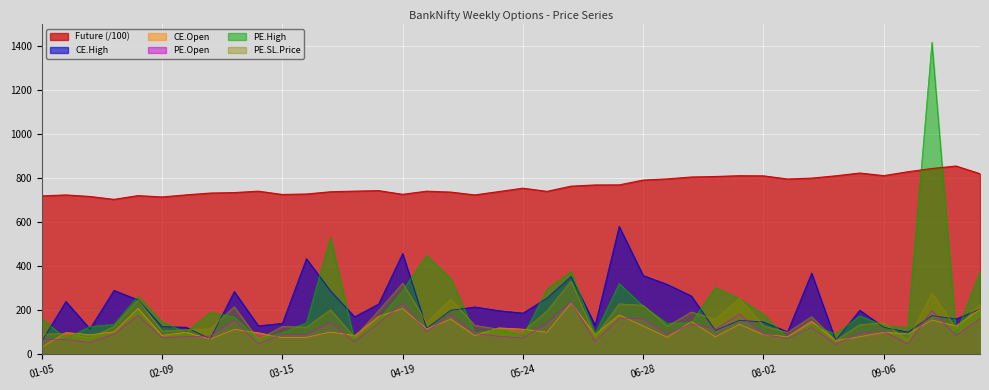

What are all the series names shown in the legend?

Future (/100), CE.High, CE.Open, PE.Open, PE.High, PE.SL.Price